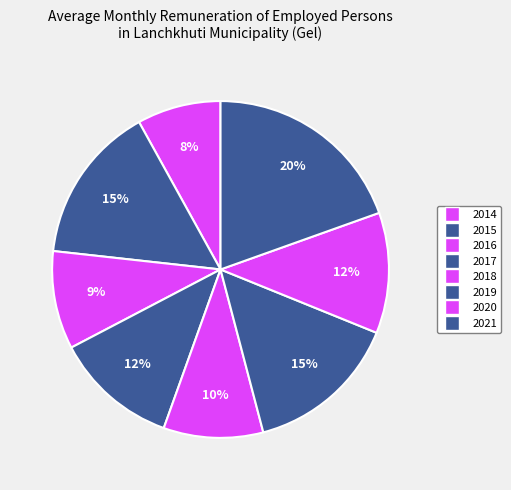

Count the number of slices in the pie.

8